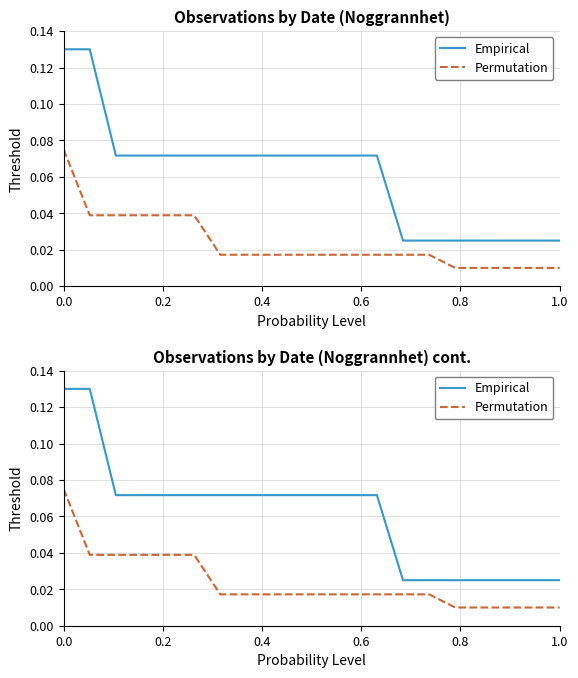

How many distinct data groups are displayed?

2